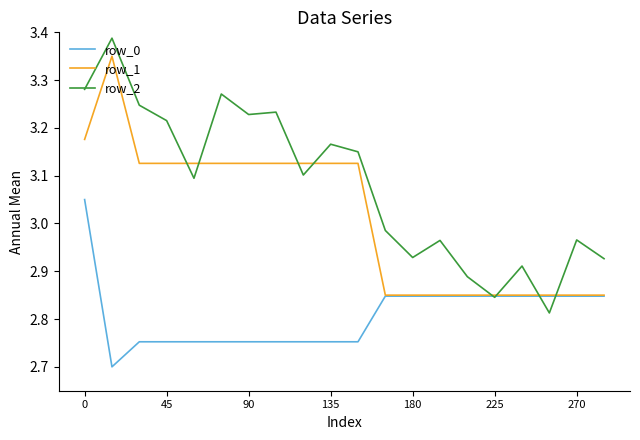

At how many categories does at least one series exceed 2?

20